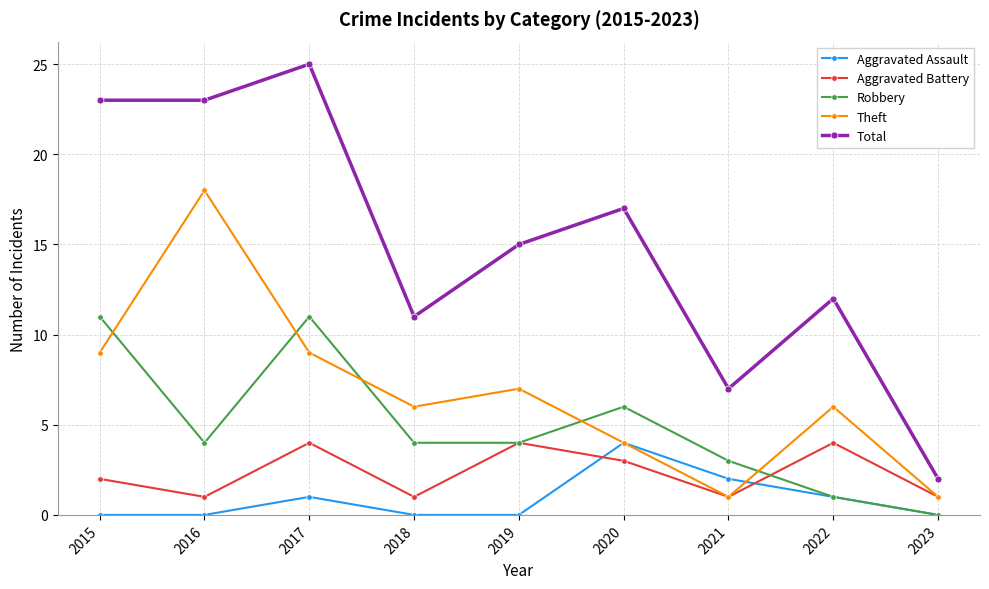

What is the value of the Robbery point at the 1st from the left?

11